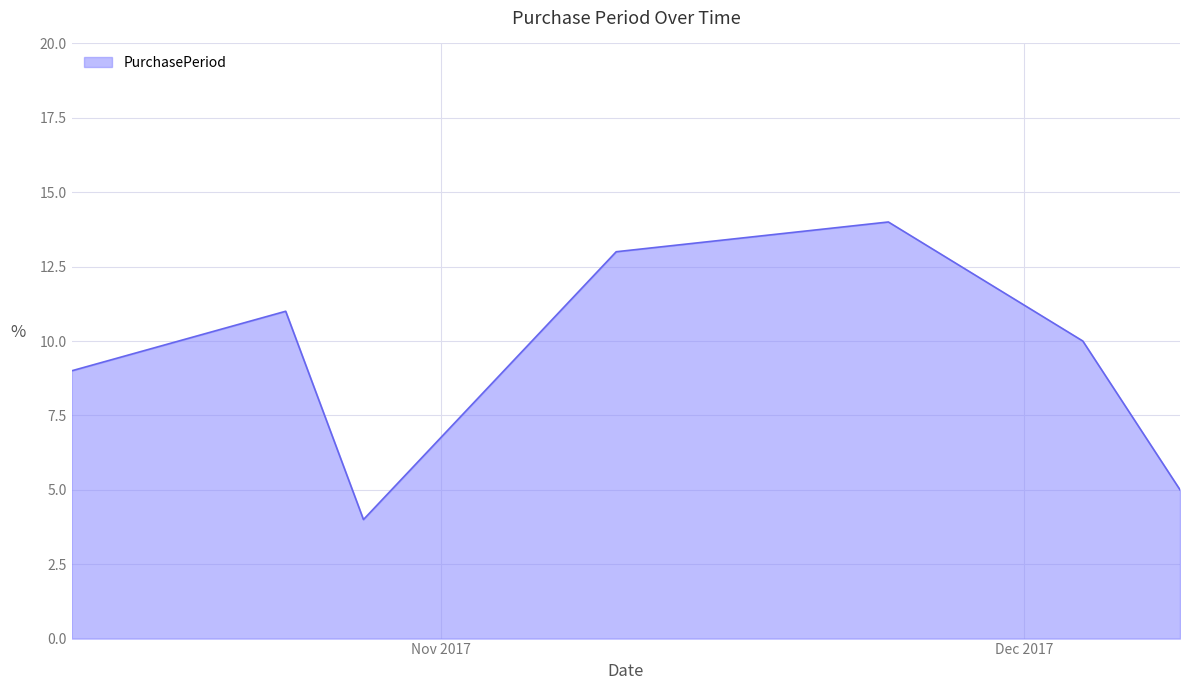

How many lines are shown in the chart?

1